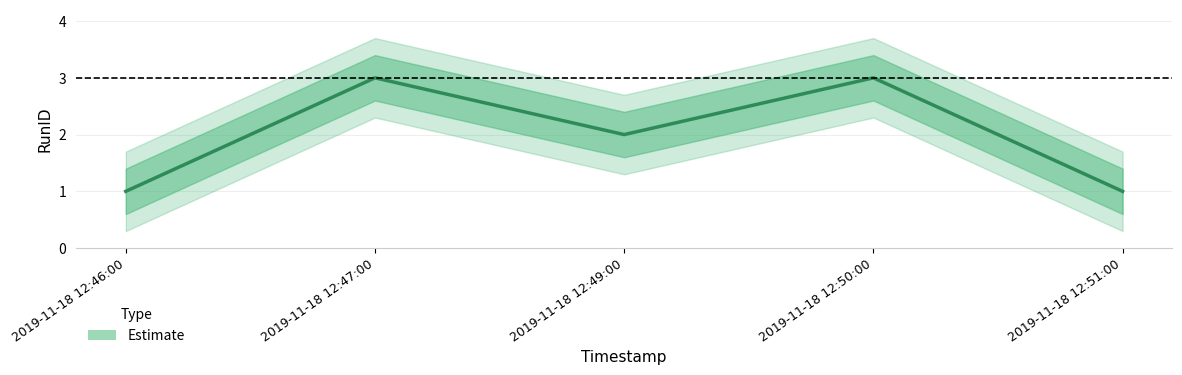

What is the difference between the second highest and second lowest values?

2